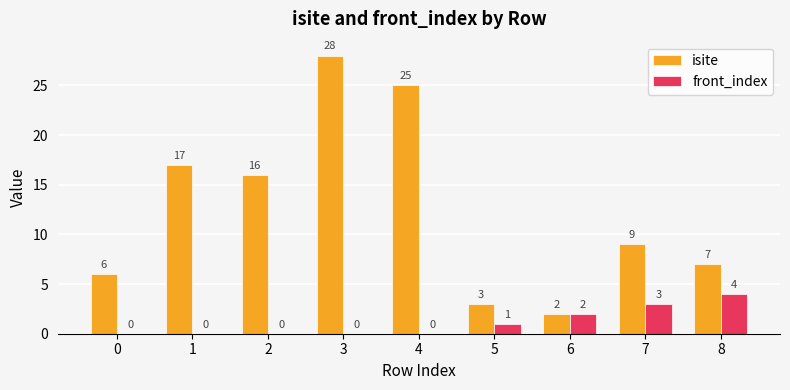

Reading left to right, extract all data points from this chart.

isite: 6	17	16	28	25	3	2	9	7
front_index: 0	0	0	0	0	1	2	3	4